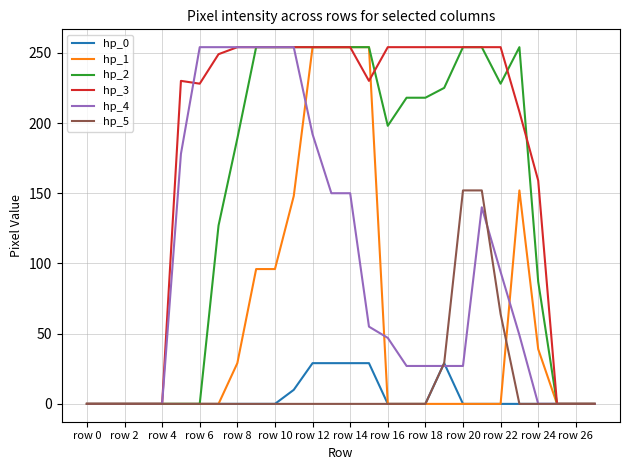

Count the hp_1 values in the range 0 to 96.

22